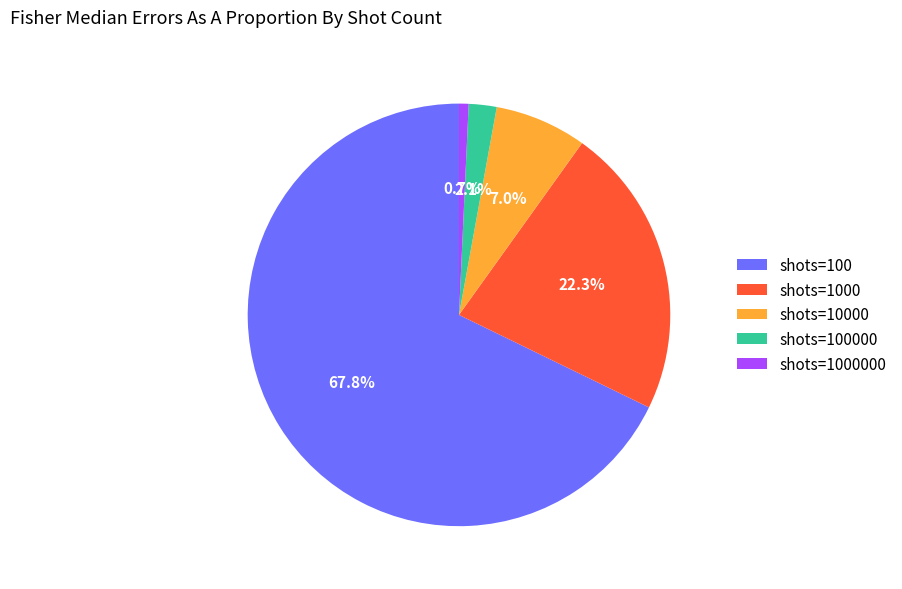

Combined, do shots=100 and shots=100000 account for over 50%?

Yes